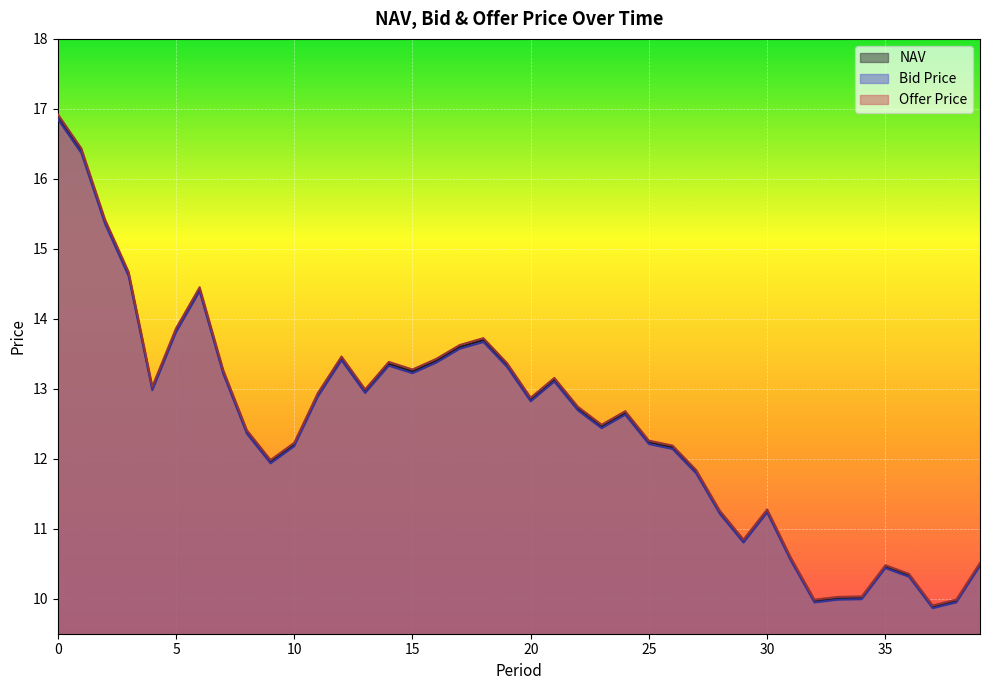

How many values in the Bid Price series are below 12?

14